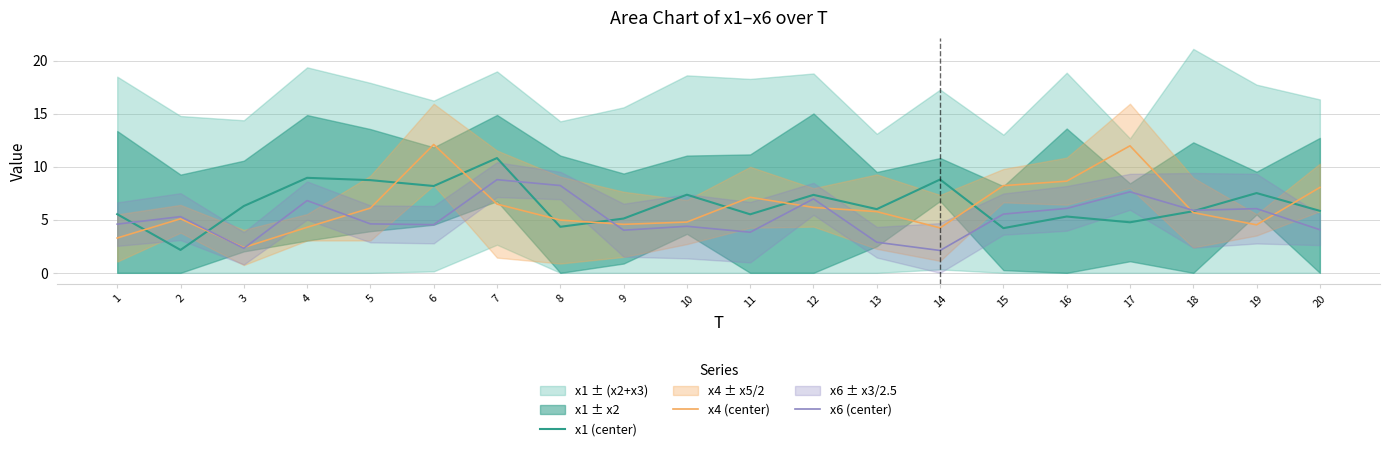

What is the total value across all series at 14?

15.1